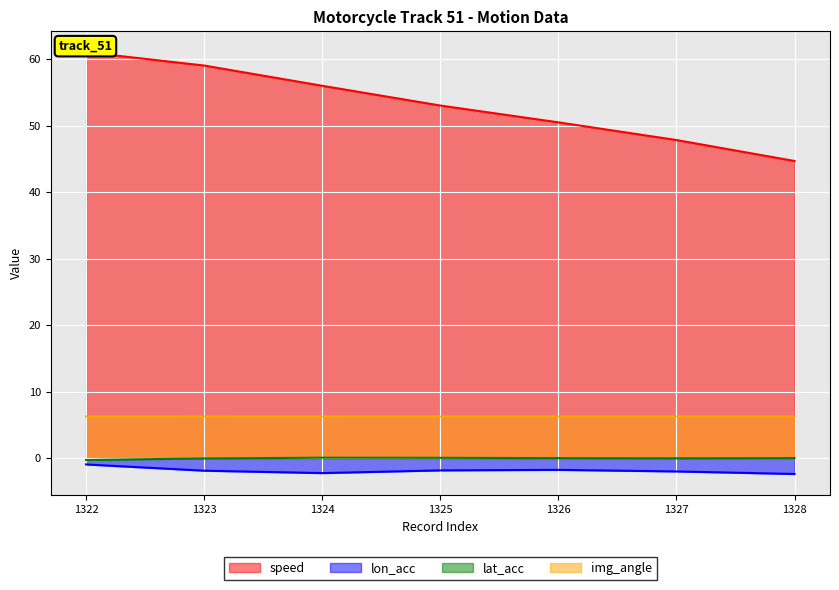

What is the difference between the maximum and minimum values in the lon_acc series?

1.4